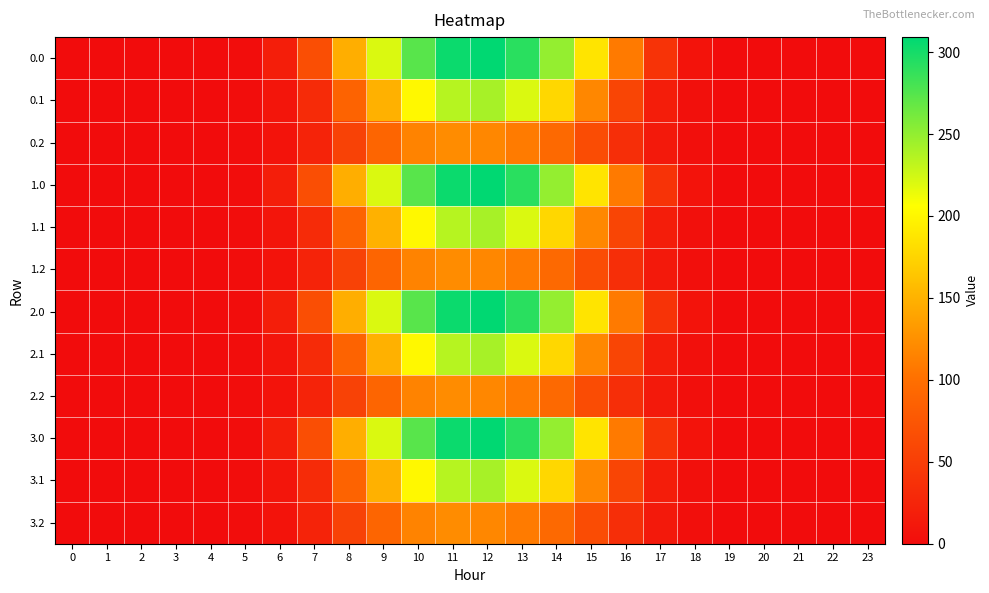

Reading left to right, list all the values displayed in this chart.

0.0: 0=0.0	1=0.0	2=0.0	3=0.0	4=0.0	5=1.7	6=17.7	7=66.8	8=147.1	9=220.4	10=273.4	11=304.2	12=309.2	13=291.9	14=249.2	15=187.1	16=108.8	17=39.5	18=7.6	19=0.1	20=0.0	21=0.0	22=0.0	23=0.0
0.1: 0=0.0	1=0.0	2=0.0	3=0.0	4=0.0	5=0.9	6=9.0	7=31.9	8=87.6	9=149.7	10=201.3	11=234.9	12=241.1	13=220.6	14=177.0	15=118.3	16=57.6	17=17.2	18=3.7	19=0.1	20=0.0	21=0.0	22=0.0	23=0.0
0.2: 0=0.0	1=0.0	2=0.0	3=0.0	4=0.0	5=0.8	6=6.9	7=23.4	8=54.9	9=90.3	10=115.6	11=121.8	12=118.9	13=109.9	14=94.0	15=65.1	16=34.9	17=13.5	18=3.3	19=0.0	20=0.0	21=0.0	22=0.0	23=0.0
1.0: 0=0.0	1=0.0	2=0.0	3=0.0	4=0.0	5=1.7	6=17.7	7=66.8	8=147.1	9=220.4	10=273.4	11=304.2	12=309.2	13=291.9	14=249.2	15=187.1	16=108.8	17=39.5	18=7.6	19=0.1	20=0.0	21=0.0	22=0.0	23=0.0
1.1: 0=0.0	1=0.0	2=0.0	3=0.0	4=0.0	5=0.9	6=9.0	7=31.9	8=87.6	9=149.7	10=201.3	11=234.9	12=241.1	13=220.6	14=177.0	15=118.3	16=57.6	17=17.2	18=3.7	19=0.1	20=0.0	21=0.0	22=0.0	23=0.0
1.2: 0=0.0	1=0.0	2=0.0	3=0.0	4=0.0	5=0.8	6=6.9	7=23.4	8=54.9	9=90.3	10=115.6	11=121.8	12=118.9	13=109.9	14=94.0	15=65.1	16=34.9	17=13.5	18=3.3	19=0.0	20=0.0	21=0.0	22=0.0	23=0.0
2.0: 0=0.0	1=0.0	2=0.0	3=0.0	4=0.0	5=1.7	6=17.7	7=66.8	8=147.1	9=220.4	10=273.4	11=304.2	12=309.2	13=291.9	14=249.2	15=187.1	16=108.8	17=39.5	18=7.6	19=0.1	20=0.0	21=0.0	22=0.0	23=0.0
2.1: 0=0.0	1=0.0	2=0.0	3=0.0	4=0.0	5=0.9	6=9.0	7=31.9	8=87.6	9=149.7	10=201.3	11=234.9	12=241.1	13=220.6	14=177.0	15=118.3	16=57.6	17=17.2	18=3.7	19=0.1	20=0.0	21=0.0	22=0.0	23=0.0
2.2: 0=0.0	1=0.0	2=0.0	3=0.0	4=0.0	5=0.8	6=6.9	7=23.4	8=54.9	9=90.3	10=115.6	11=121.8	12=118.9	13=109.9	14=94.0	15=65.1	16=34.9	17=13.5	18=3.3	19=0.0	20=0.0	21=0.0	22=0.0	23=0.0
3.0: 0=0.0	1=0.0	2=0.0	3=0.0	4=0.0	5=1.7	6=17.7	7=66.8	8=147.1	9=220.4	10=273.4	11=304.2	12=309.2	13=291.9	14=249.2	15=187.1	16=108.8	17=39.5	18=7.6	19=0.1	20=0.0	21=0.0	22=0.0	23=0.0
3.1: 0=0.0	1=0.0	2=0.0	3=0.0	4=0.0	5=0.9	6=9.0	7=31.9	8=87.6	9=149.7	10=201.3	11=234.9	12=241.1	13=220.6	14=177.0	15=118.3	16=57.6	17=17.2	18=3.7	19=0.1	20=0.0	21=0.0	22=0.0	23=0.0
3.2: 0=0.0	1=0.0	2=0.0	3=0.0	4=0.0	5=0.8	6=6.9	7=23.4	8=54.9	9=90.3	10=115.6	11=121.8	12=118.9	13=109.9	14=94.0	15=65.1	16=34.9	17=13.5	18=3.3	19=0.0	20=0.0	21=0.0	22=0.0	23=0.0